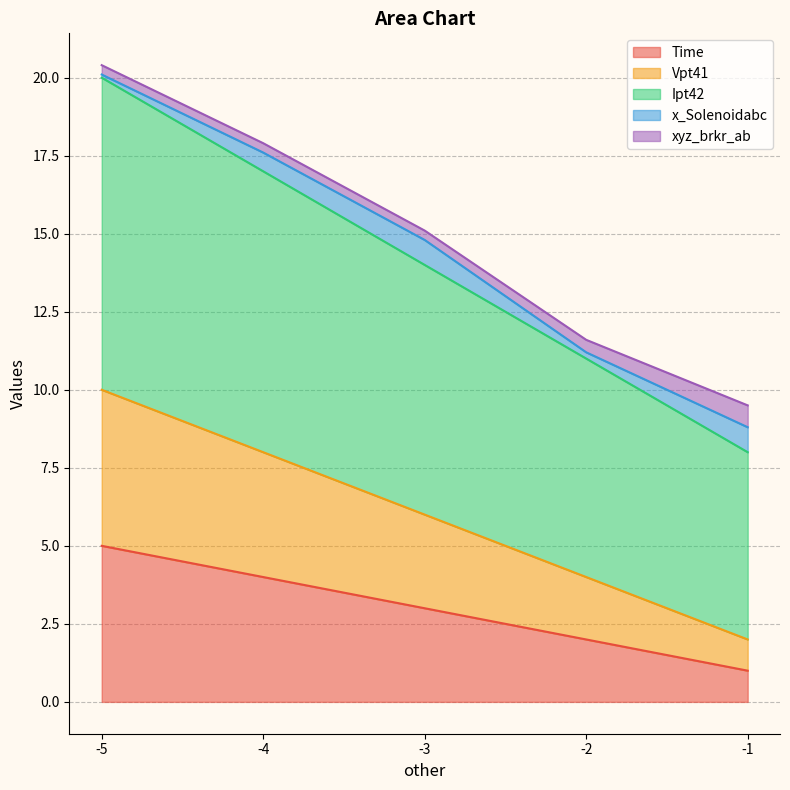

What is the greatest value displayed?

20